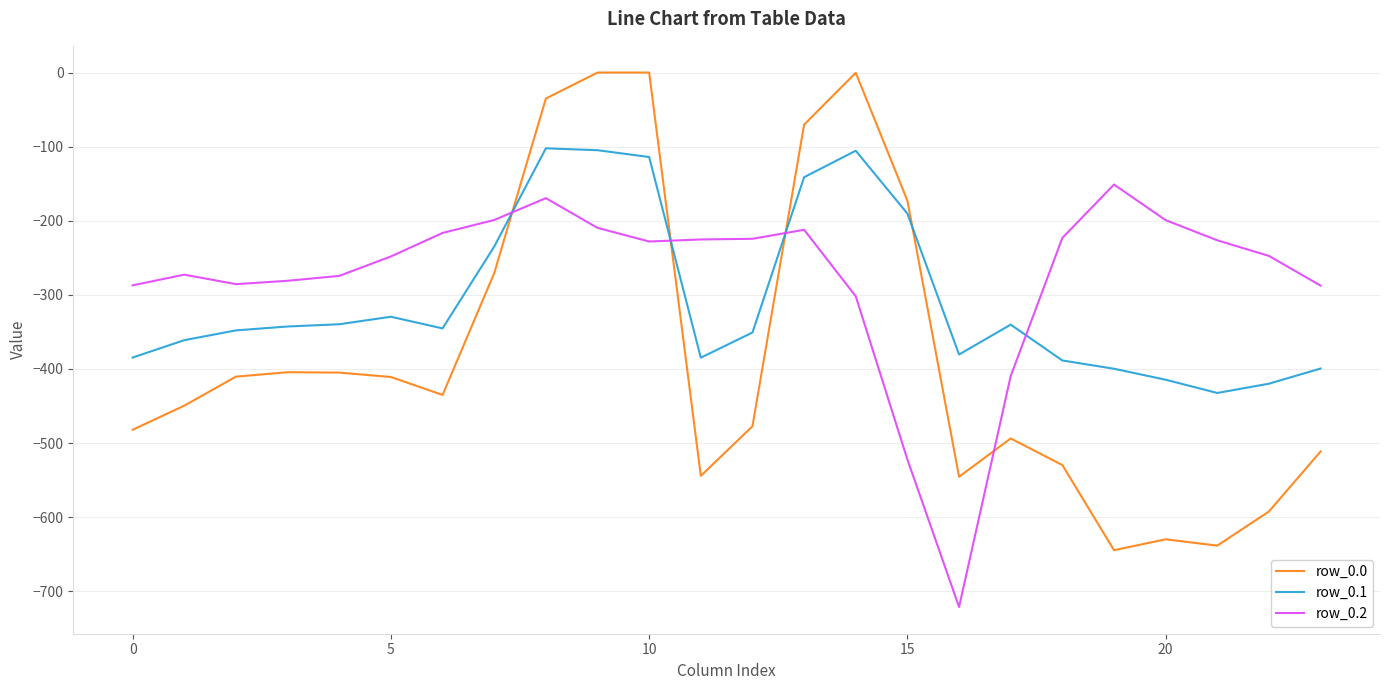

Rank the series by their maximum value, from lowest to highest.

row_0.2, row_0.1, row_0.0